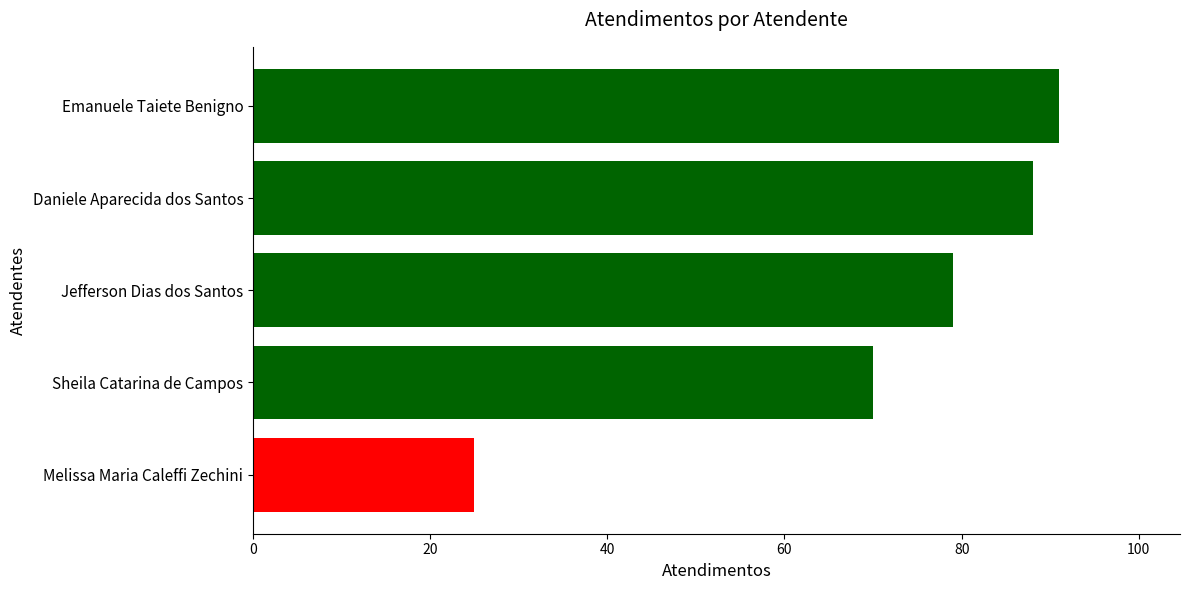

Rank the categories by value from lowest to highest.

Melissa Maria Caleffi Zechini, Sheila Catarina de Campos, Jefferson Dias dos Santos, Daniele Aparecida dos Santos, Emanuele Taiete Benigno